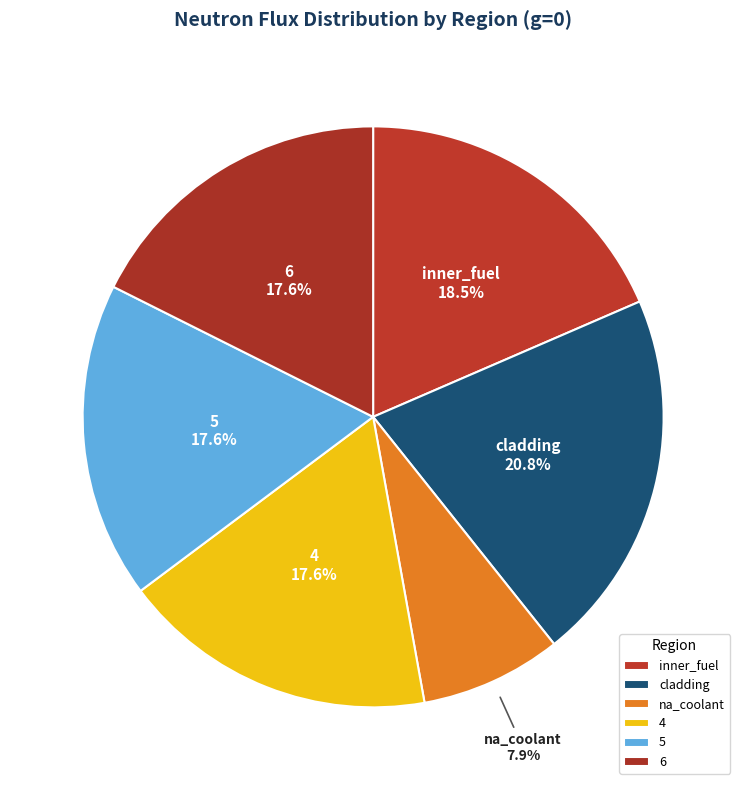

The 5 slice represents 18% of the pie. True or false?

True